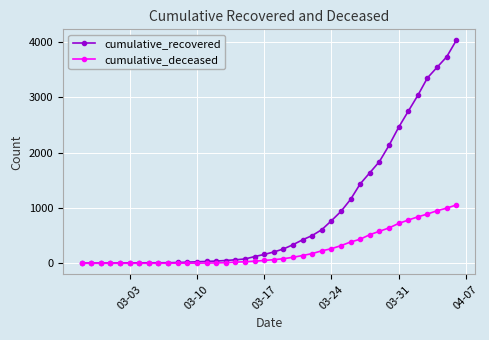

Does the chart display data point markers on the line(s)?

Yes